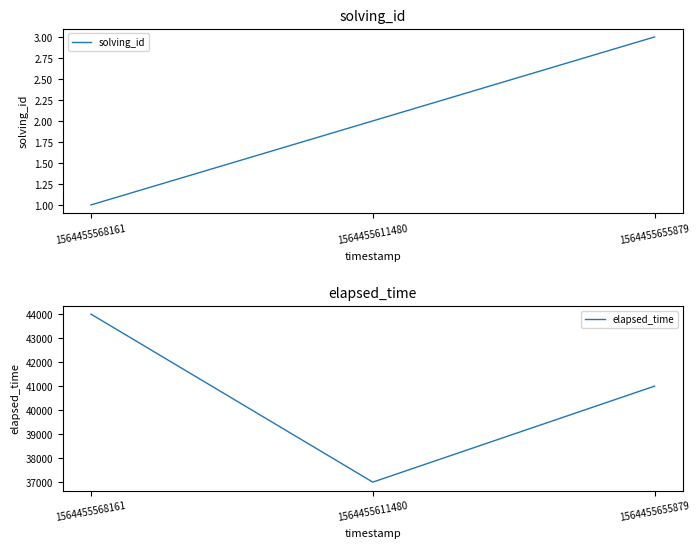

What is the difference between the elapsed_time values at 1564455568161 and 1564455611480?

7000